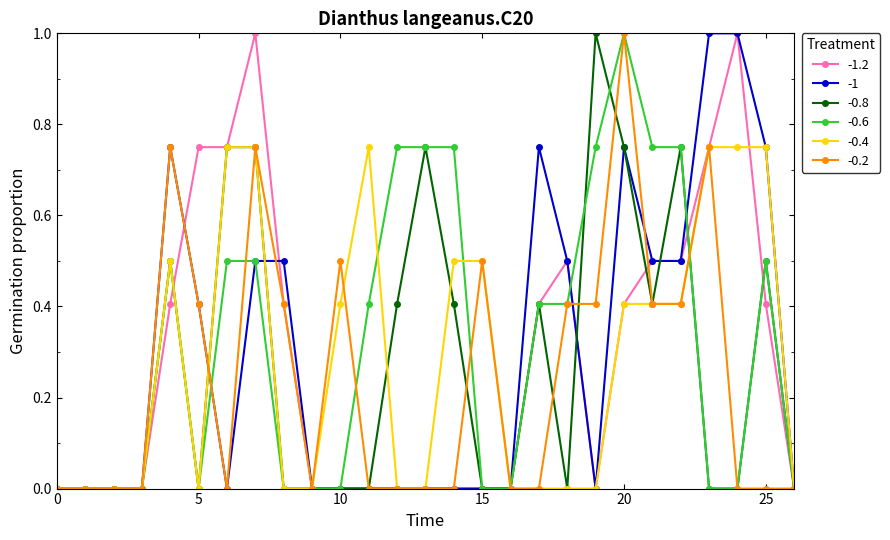

What is the greatest value displayed?

1.0